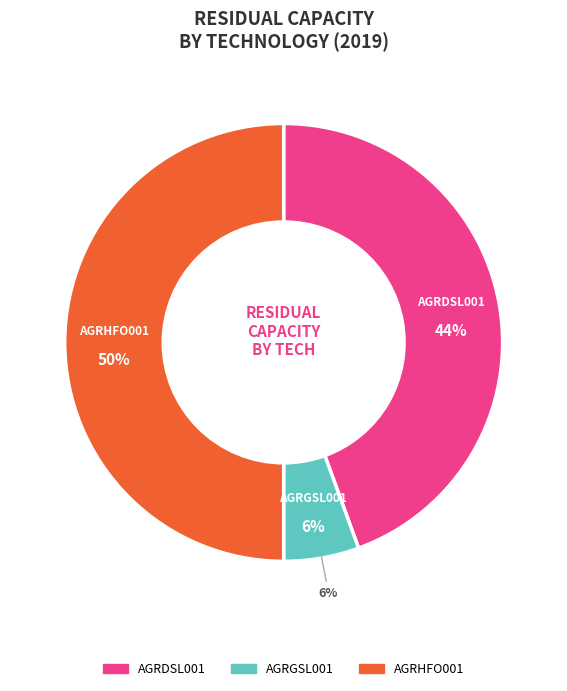

Is AGRGSL001 the majority of the pie?

No